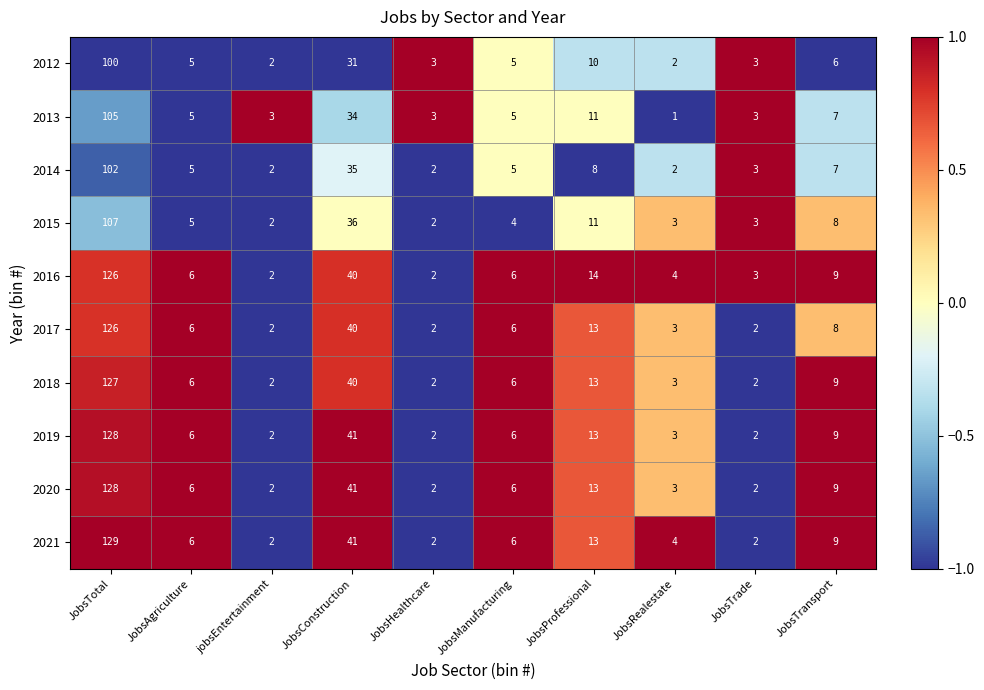

How many data points in 2013 are less than 5?

4